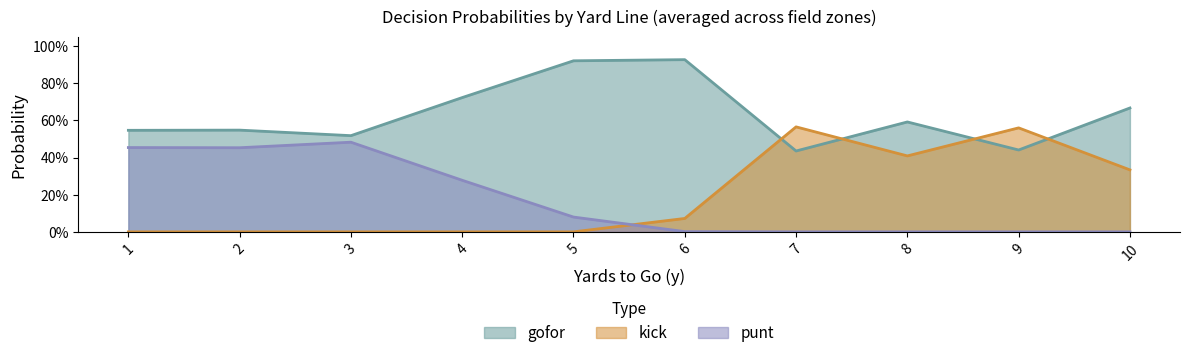

Which series has the largest range (max minus min)?

kick